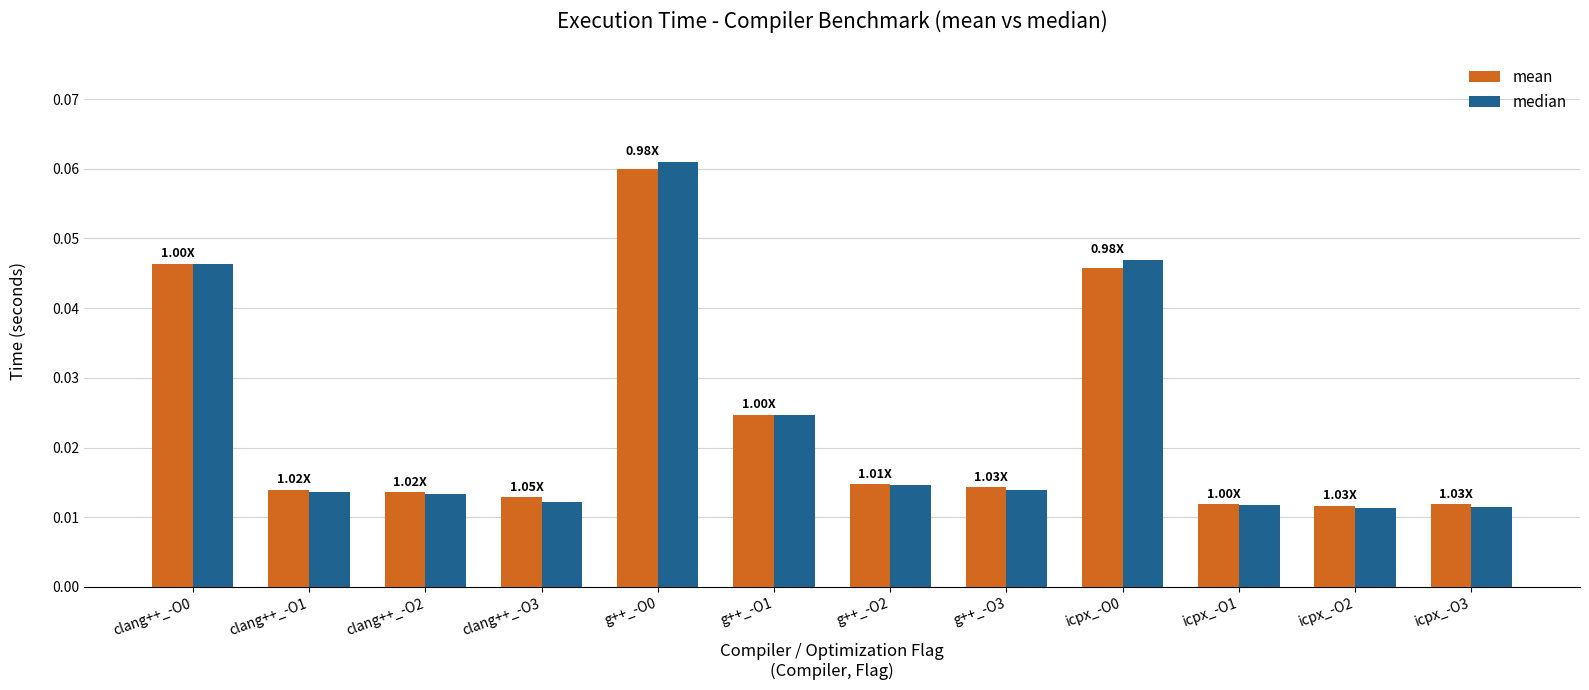

Which series has the widest spread of values?

median